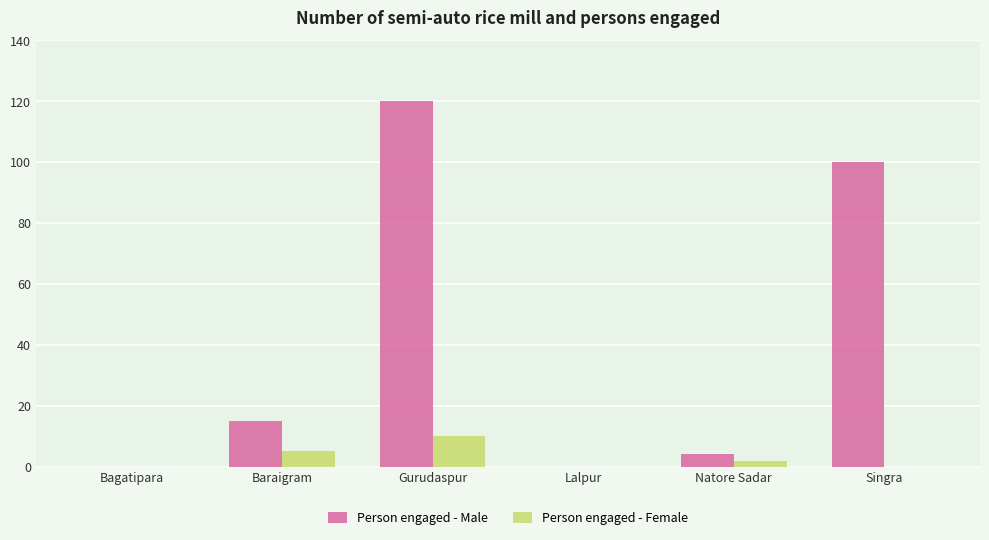

What is the approximate value of Person engaged - Female at Gurudaspur?

10